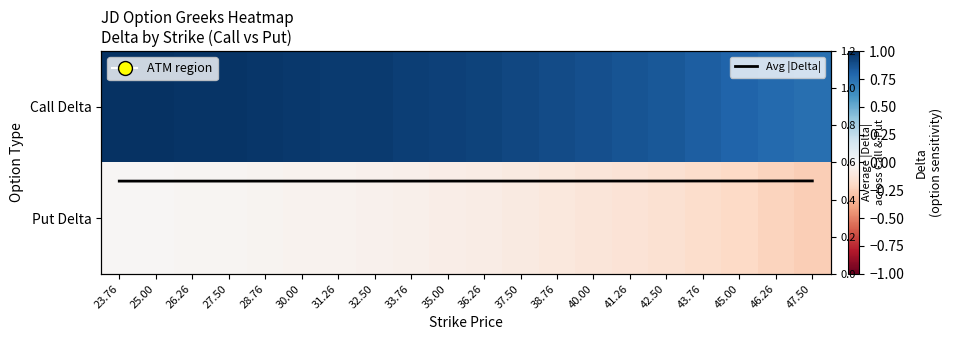

At which category is the sum across all series the highest?

23.76